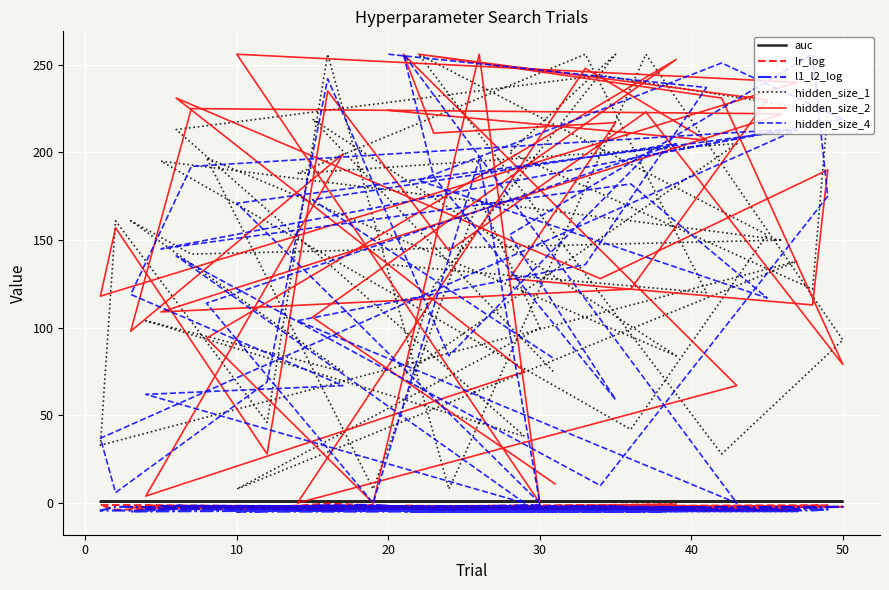

How many data points in lr_log are less than -2?

26